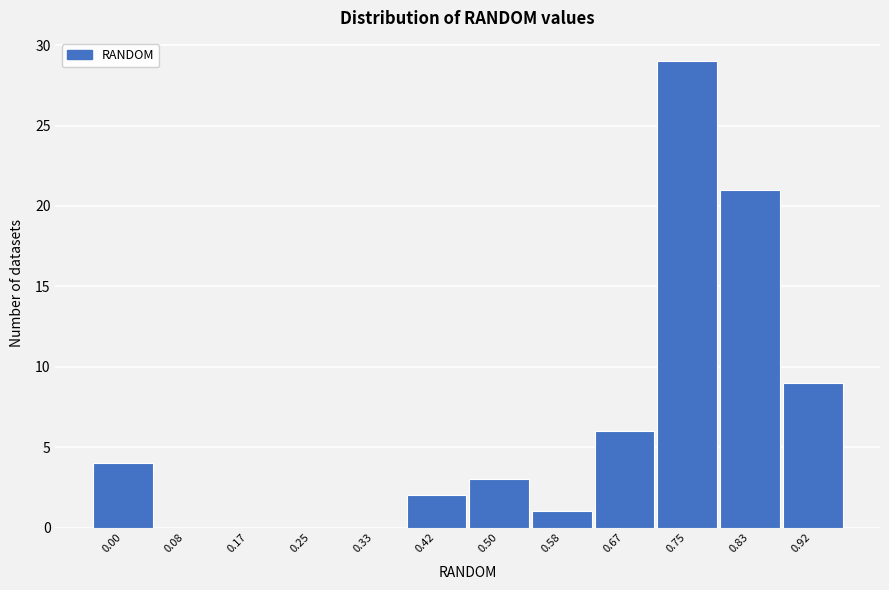

Reading left to right, what are all the values shown in this chart?

0.00=4	0.08=0	0.17=0	0.25=0	0.33=0	0.42=2	0.50=3	0.58=1	0.67=6	0.75=29	0.83=21	0.92=9